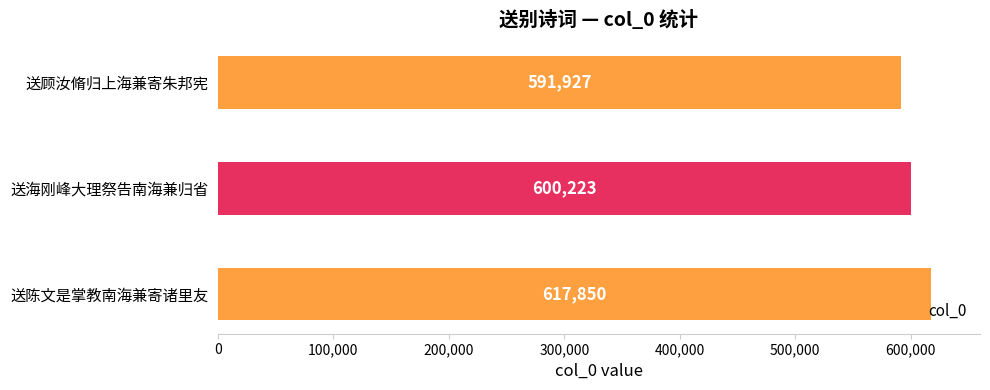

The value at 送陈文是掌教南海兼寄诸里友 is 617850. True or false?

True